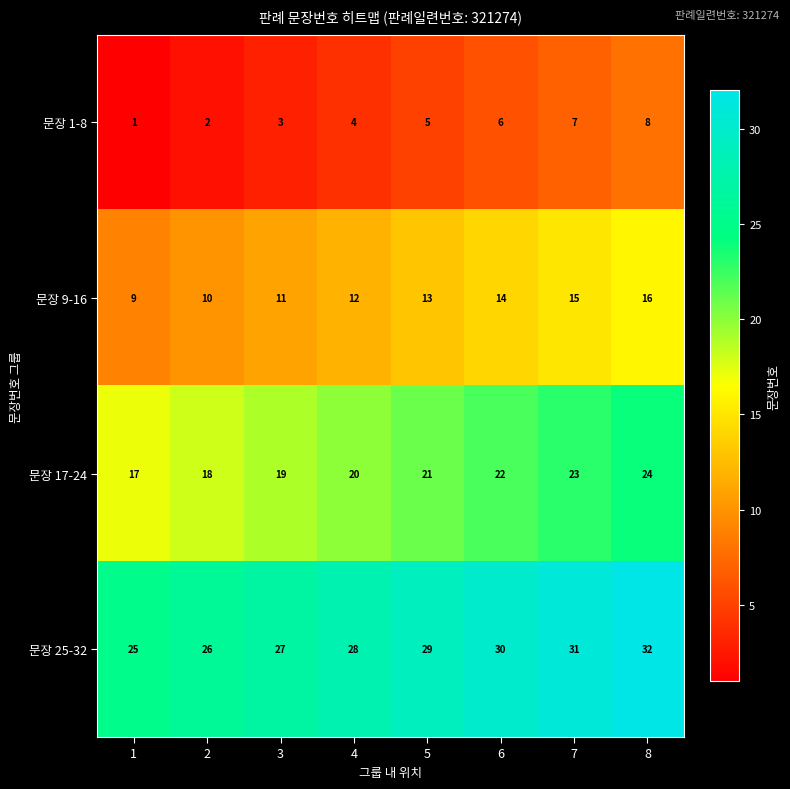

Count the 문장 25-32 values in the range 27 to 31.

5